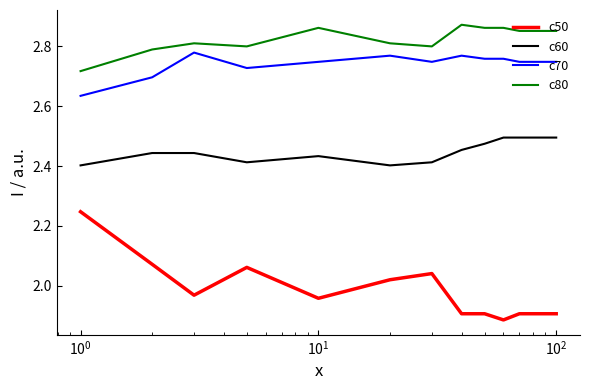

Which series has the largest total across all categories?

c80